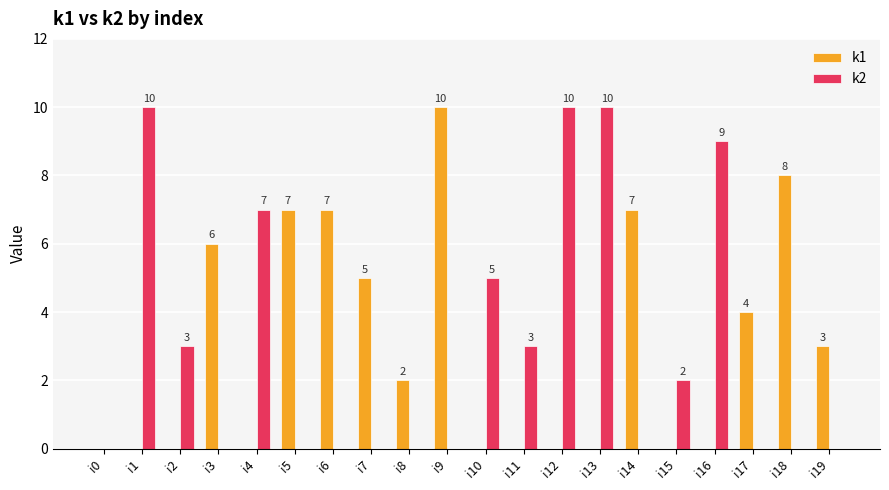

Reading left to right, extract all data points from this chart.

k1: i0=0	i1=0	i2=0	i3=6	i4=0	i5=7	i6=7	i7=5	i8=2	i9=10	i10=0	i11=0	i12=0	i13=0	i14=7	i15=0	i16=0	i17=4	i18=8	i19=3
k2: i0=0	i1=10	i2=3	i3=0	i4=7	i5=0	i6=0	i7=0	i8=0	i9=0	i10=5	i11=3	i12=10	i13=10	i14=0	i15=2	i16=9	i17=0	i18=0	i19=0